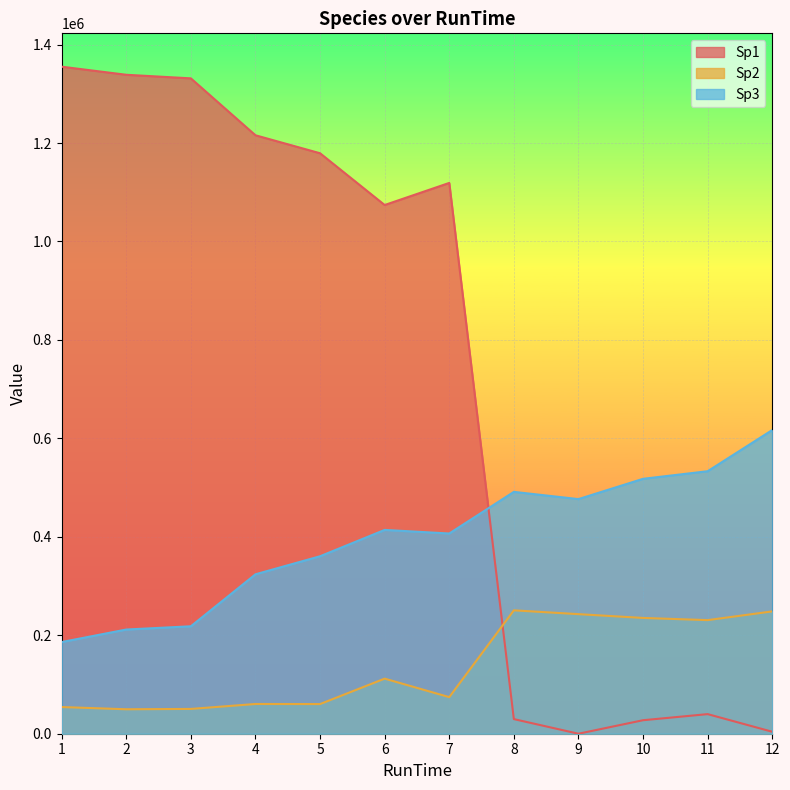

Is the value of Sp1 at 10 greater than the value of Sp2 at 10?

No